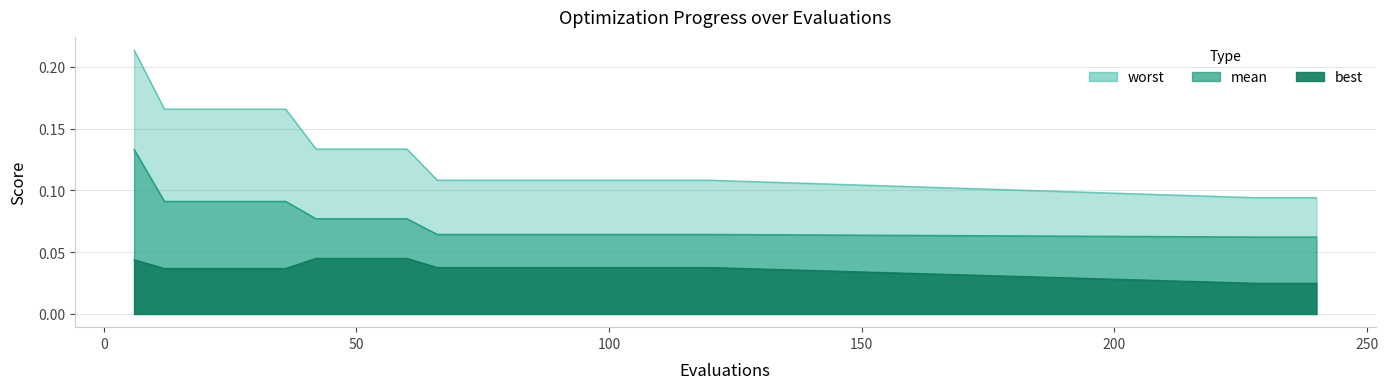

At which label is mean closest to 0?

126